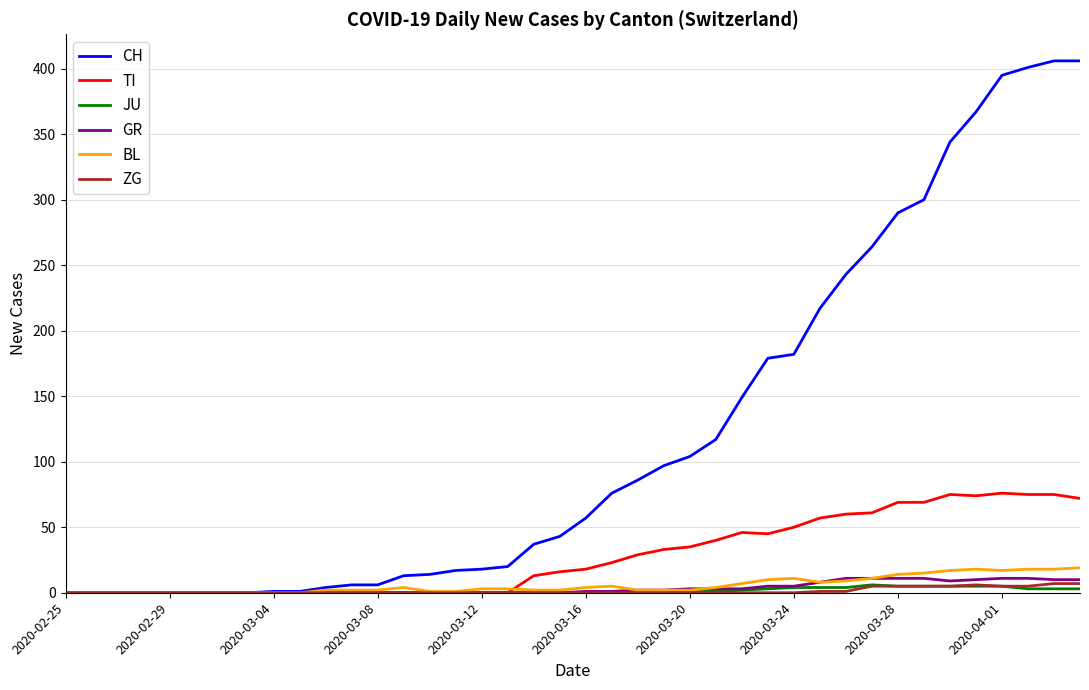

How many lines are shown in the chart?

6